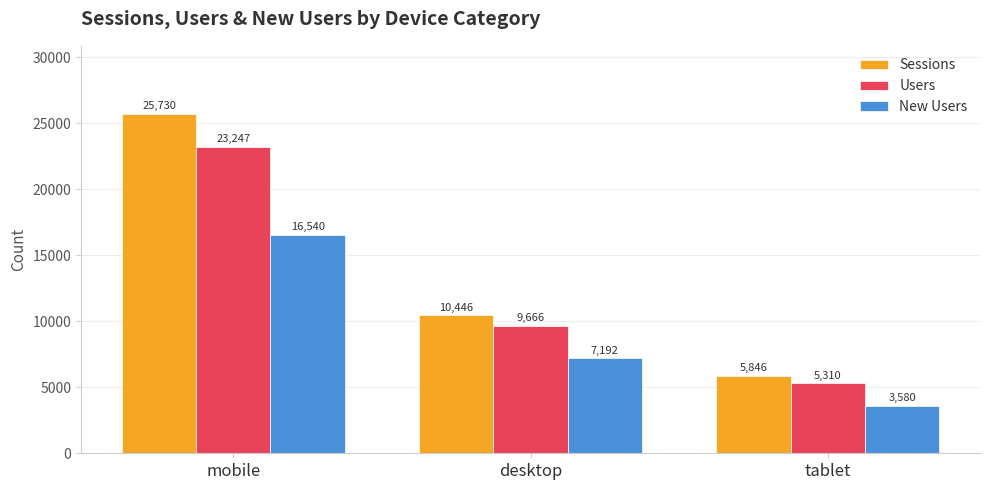

The Users series shows 23247 at mobile. True or false?

True